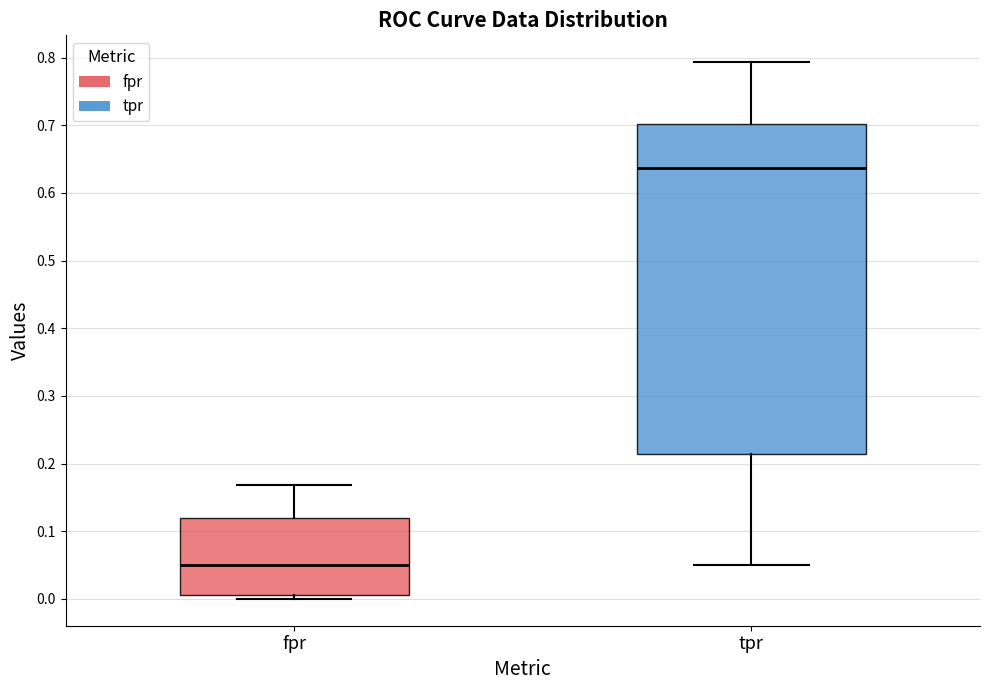

Where is the lower edge of the box for fpr on the y-axis? The values are not printed on the chart, so give them approximately, as read against the axis.

0.01